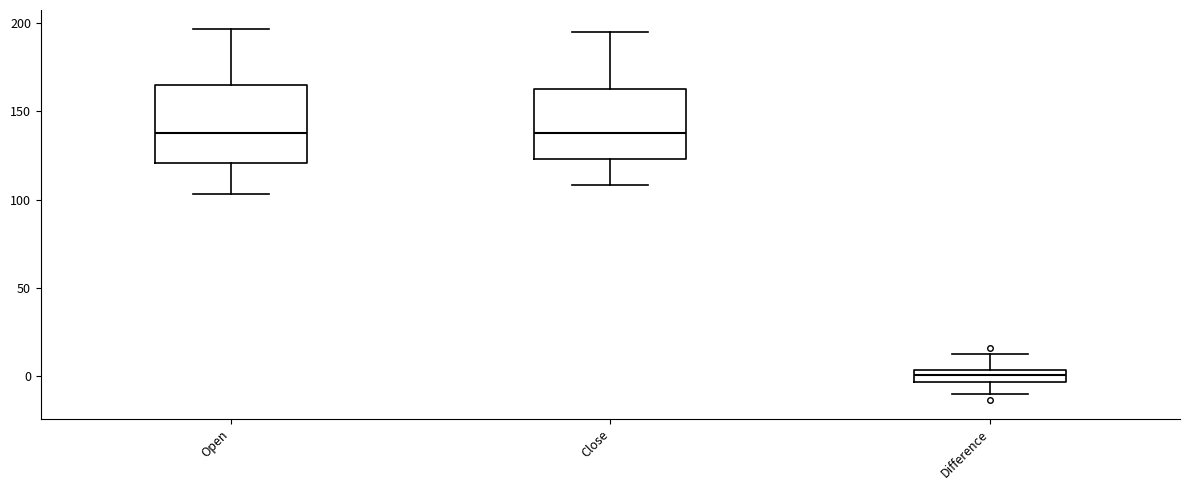

Where is the upper edge of the box for Close on the y-axis? The values are not printed on the chart, so give them approximately, as read against the axis.

165